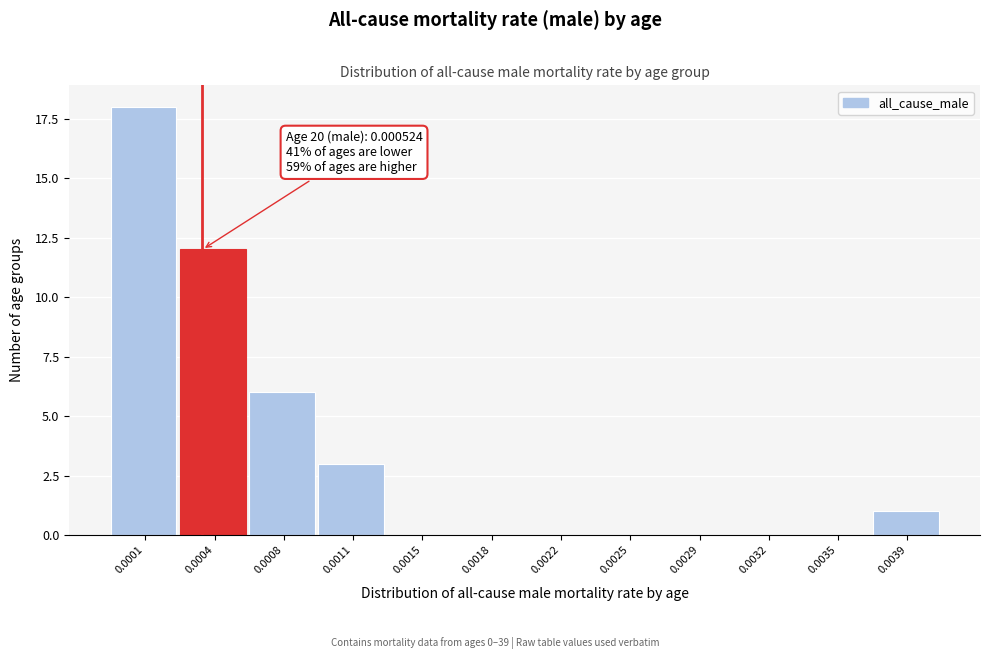

Reading right to left, list all the values displayed in this chart.

0.0039=1	0.0035=0	0.0032=0	0.0029=0	0.0025=0	0.0022=0	0.0018=0	0.0015=0	0.0011=3	0.0008=6	0.0004=12	0.0001=18